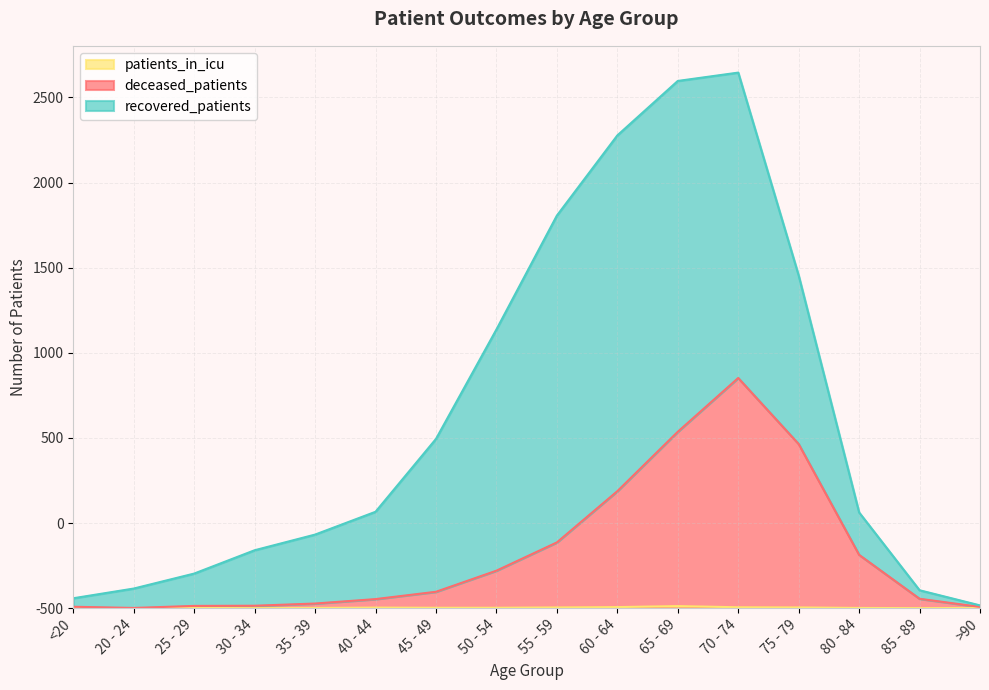

True or false: deceased_patients has a value of 517 at 70 - 74.

False